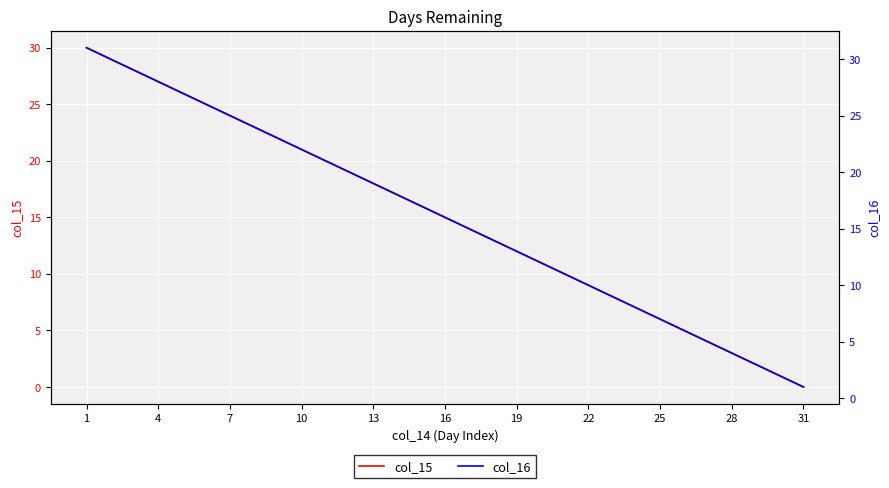

The col_15 series shows 6 at 16. True or false?

False